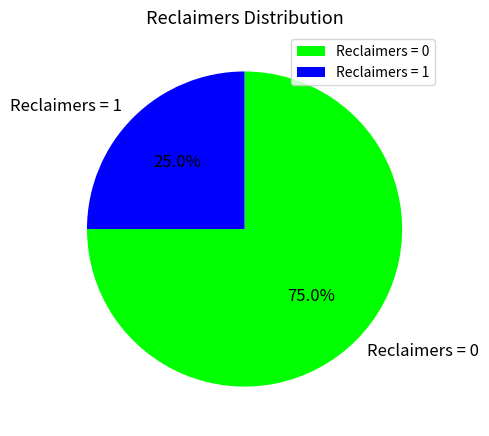

Which slice represents more than half of the pie?

Reclaimers = 0